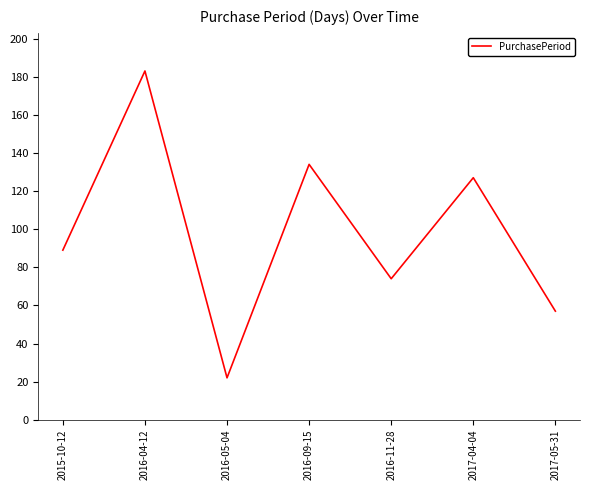

What position from the right is 2016-09-15?

4